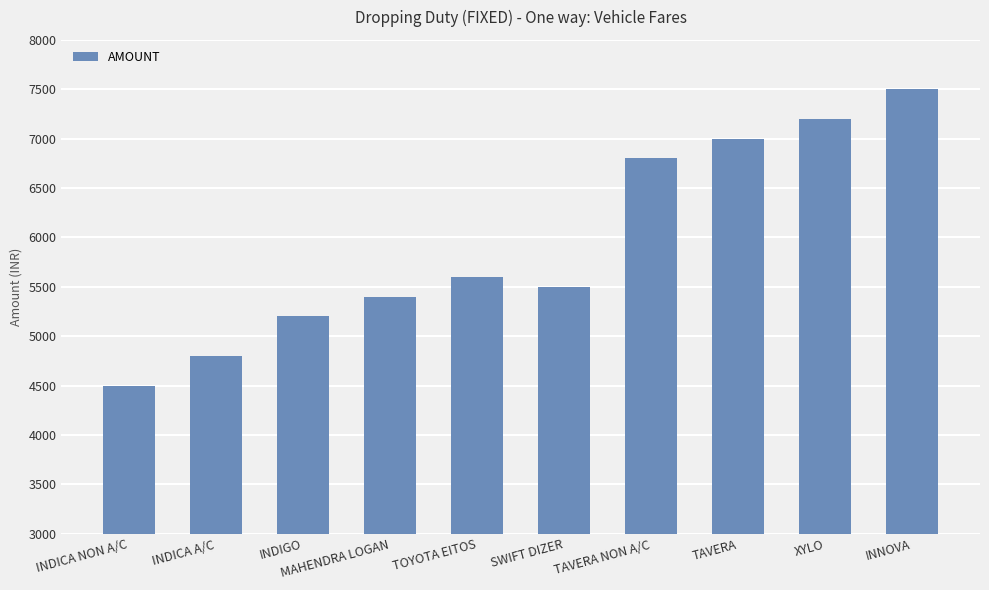

What is the difference between the maximum and minimum values?

3000